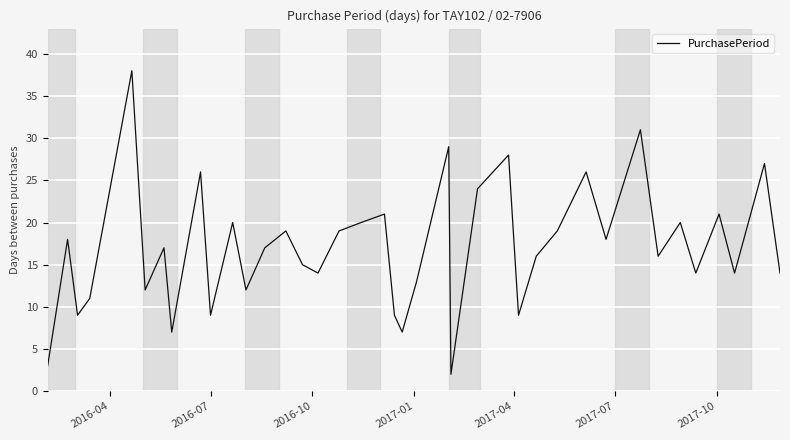

What is the greatest value displayed?

38